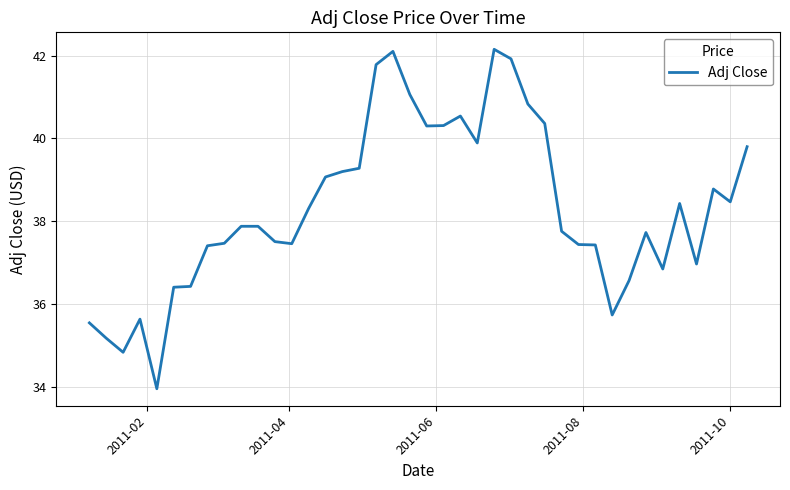

What is the maximum value shown in the chart?

42.2